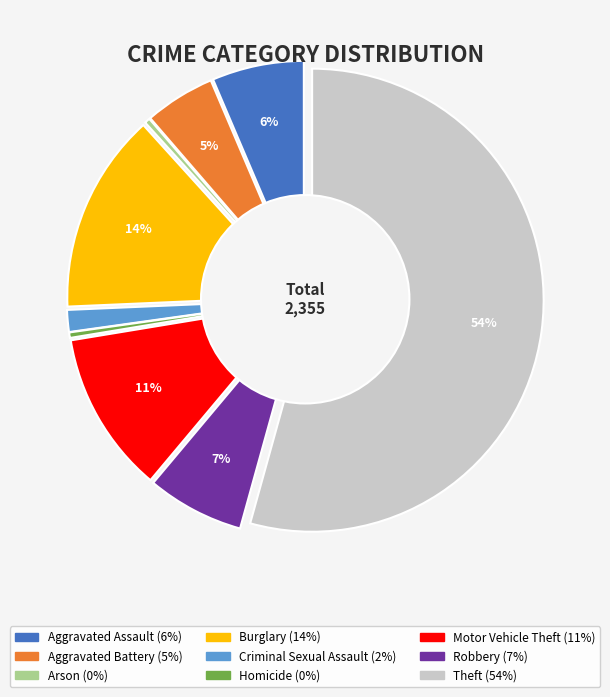

To the nearest percent, what is the difference between the largest and smallest slice percentages?

54%